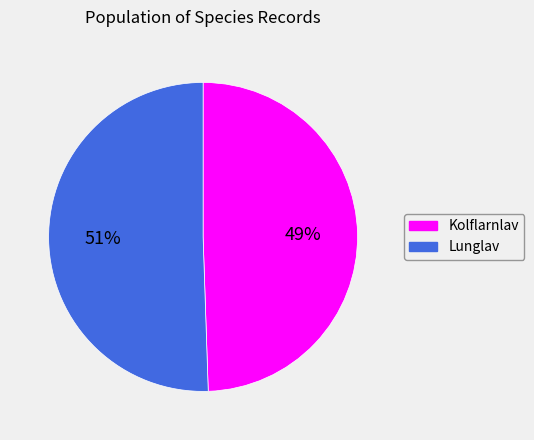

How many segments does this pie chart have?

2